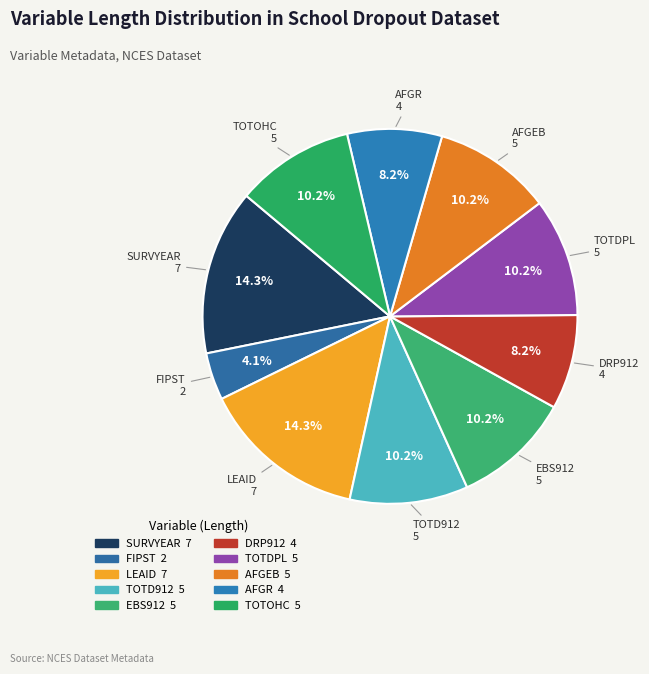

Does FIPST account for over 50% of the chart?

No